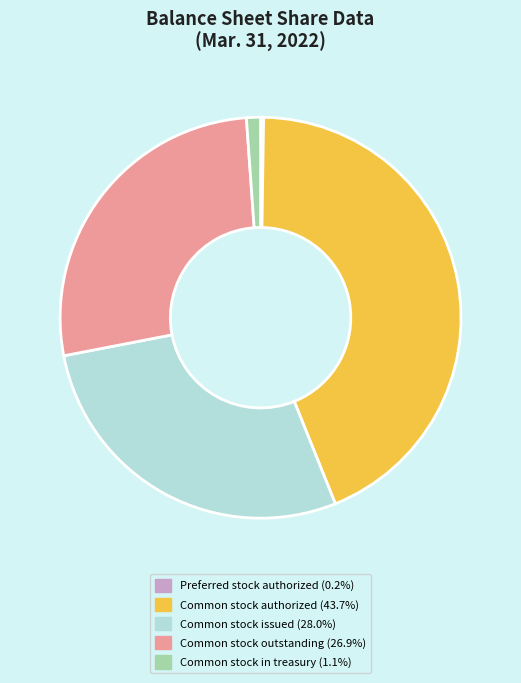

The Common stock outstanding slice represents 27% of the pie. True or false?

True